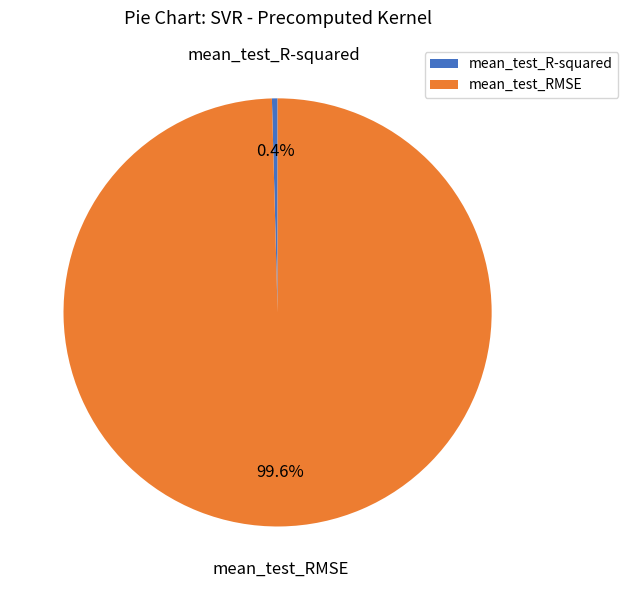

The mean_test_RMSE slice represents 100% of the pie. True or false?

True